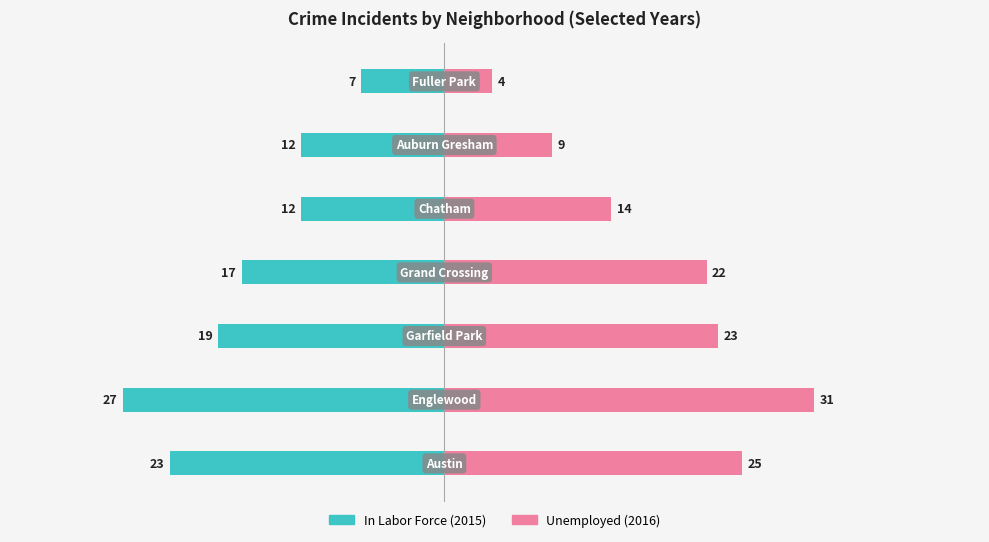

Between 4 and 5, which series saw the biggest shift?

Unemployed